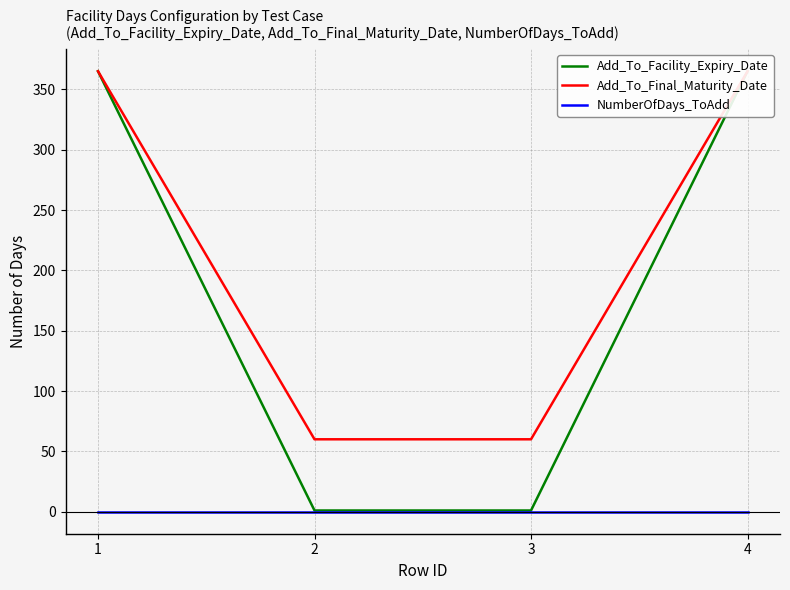

What is the difference between the maximum and minimum values in the Add_To_Final_Maturity_Date series?

305